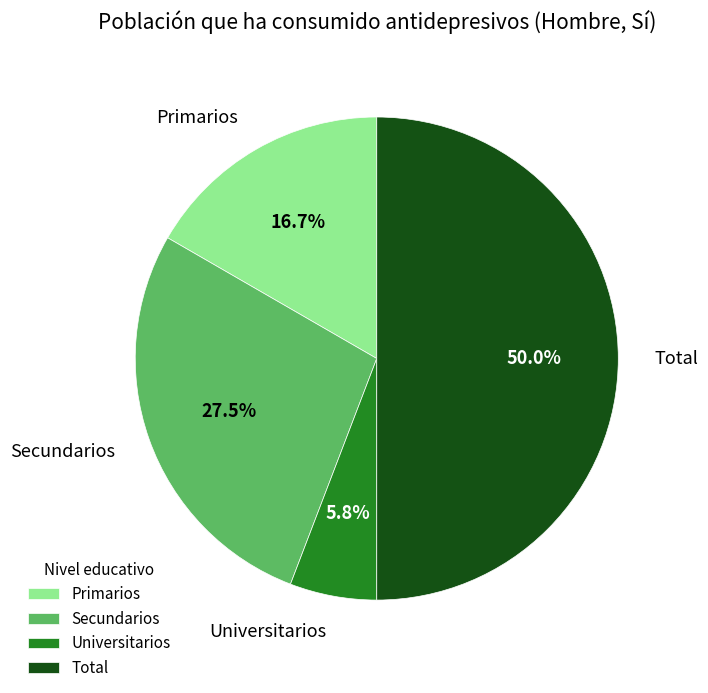

Combined, do Secundarios and Total account for over 50%?

Yes